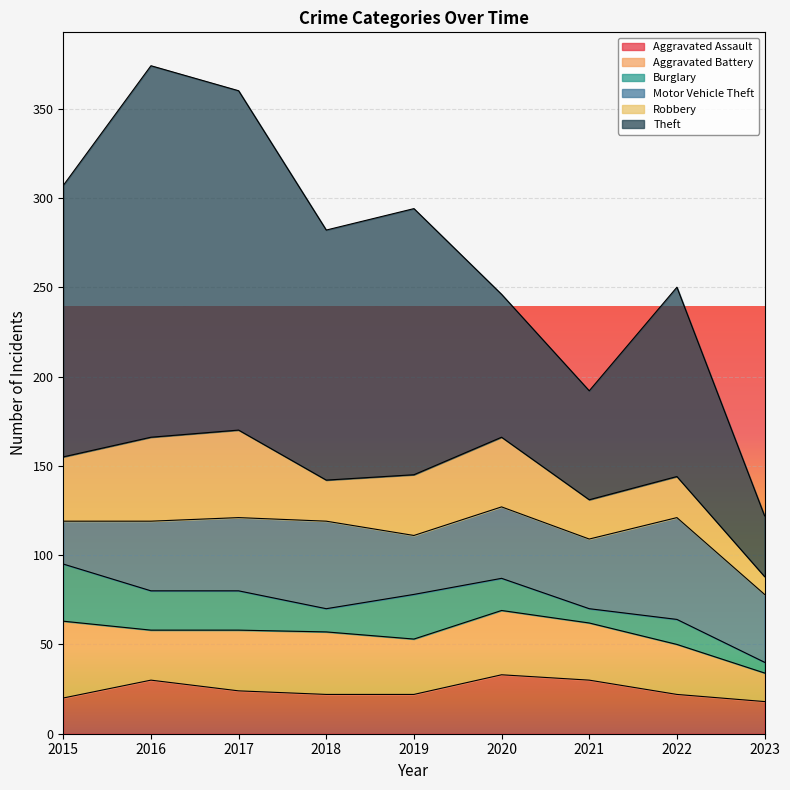

What is the difference between the second highest and minimum values in the Robbery series?

37